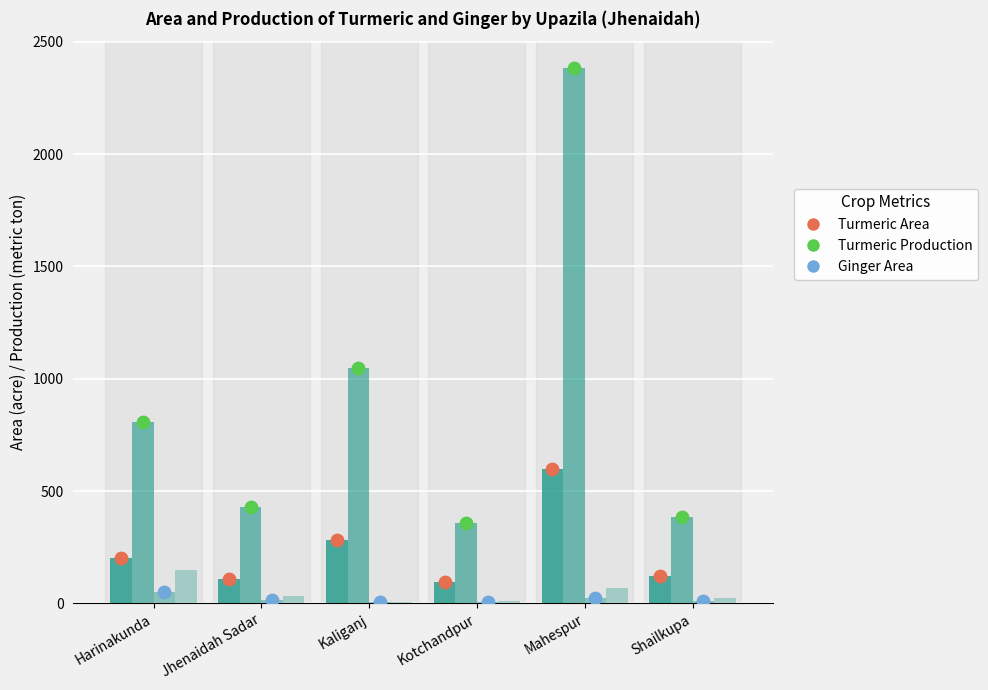

Which series reaches the minimum Y coordinate?

Ginger Area